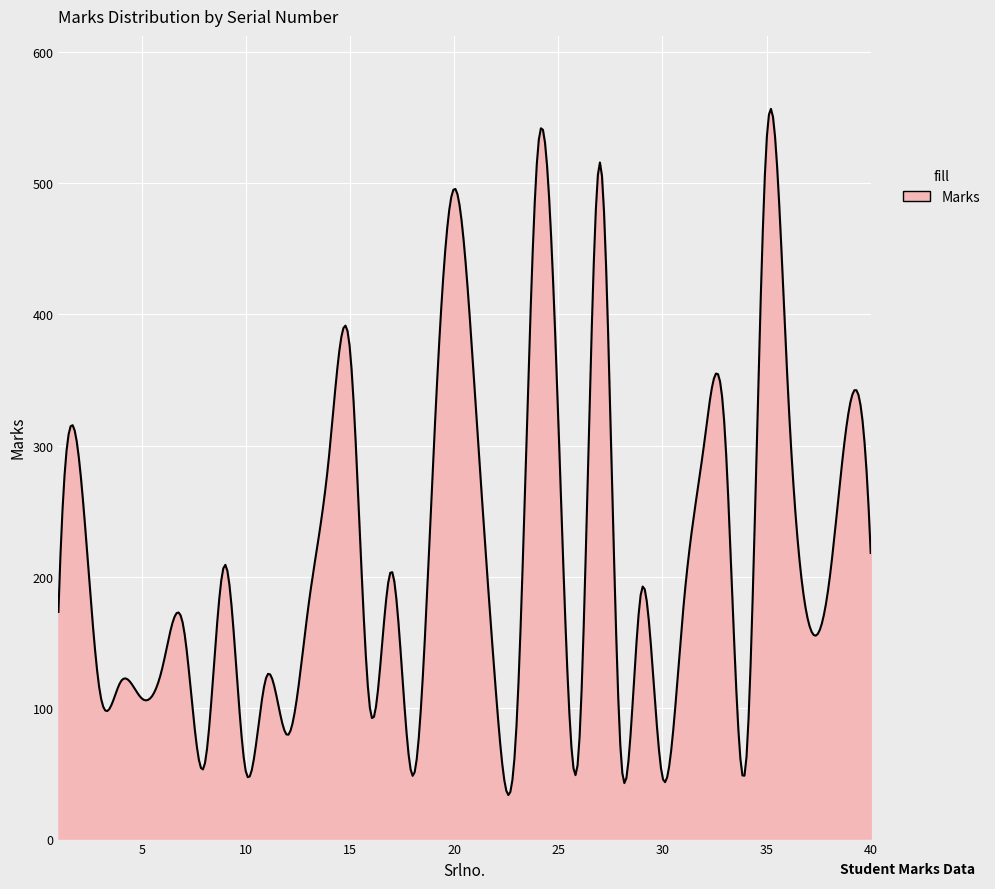

What is the smallest value displayed?

33.2